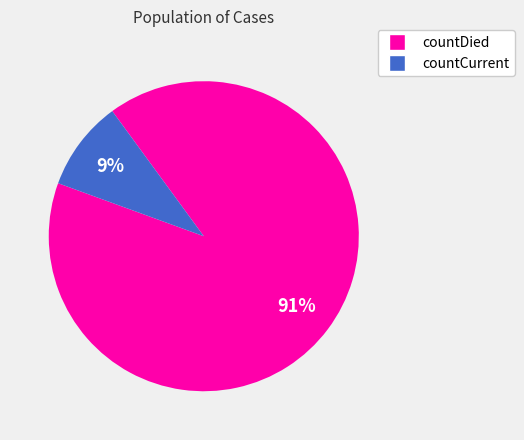

Combined, do countCurrent and countDied account for over 50%?

Yes